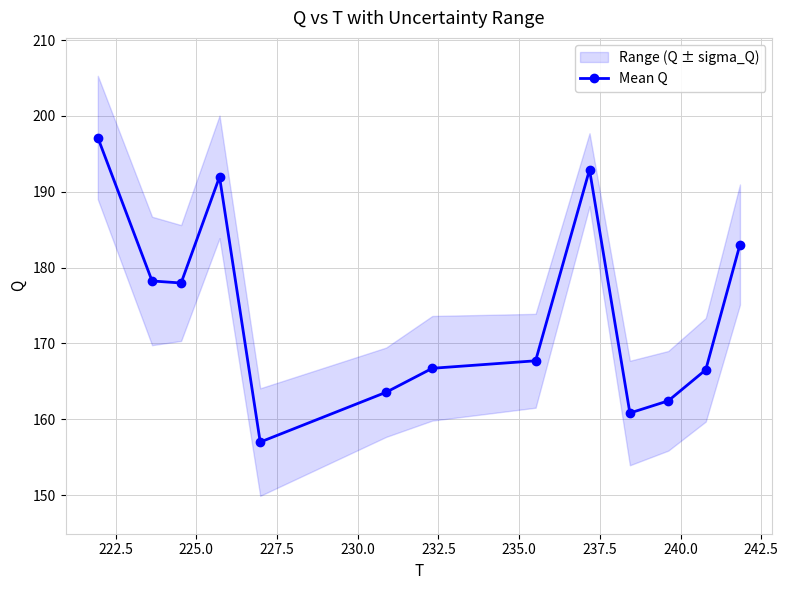

What is the value of the Mean Q point at the 10th from the left?

160.8